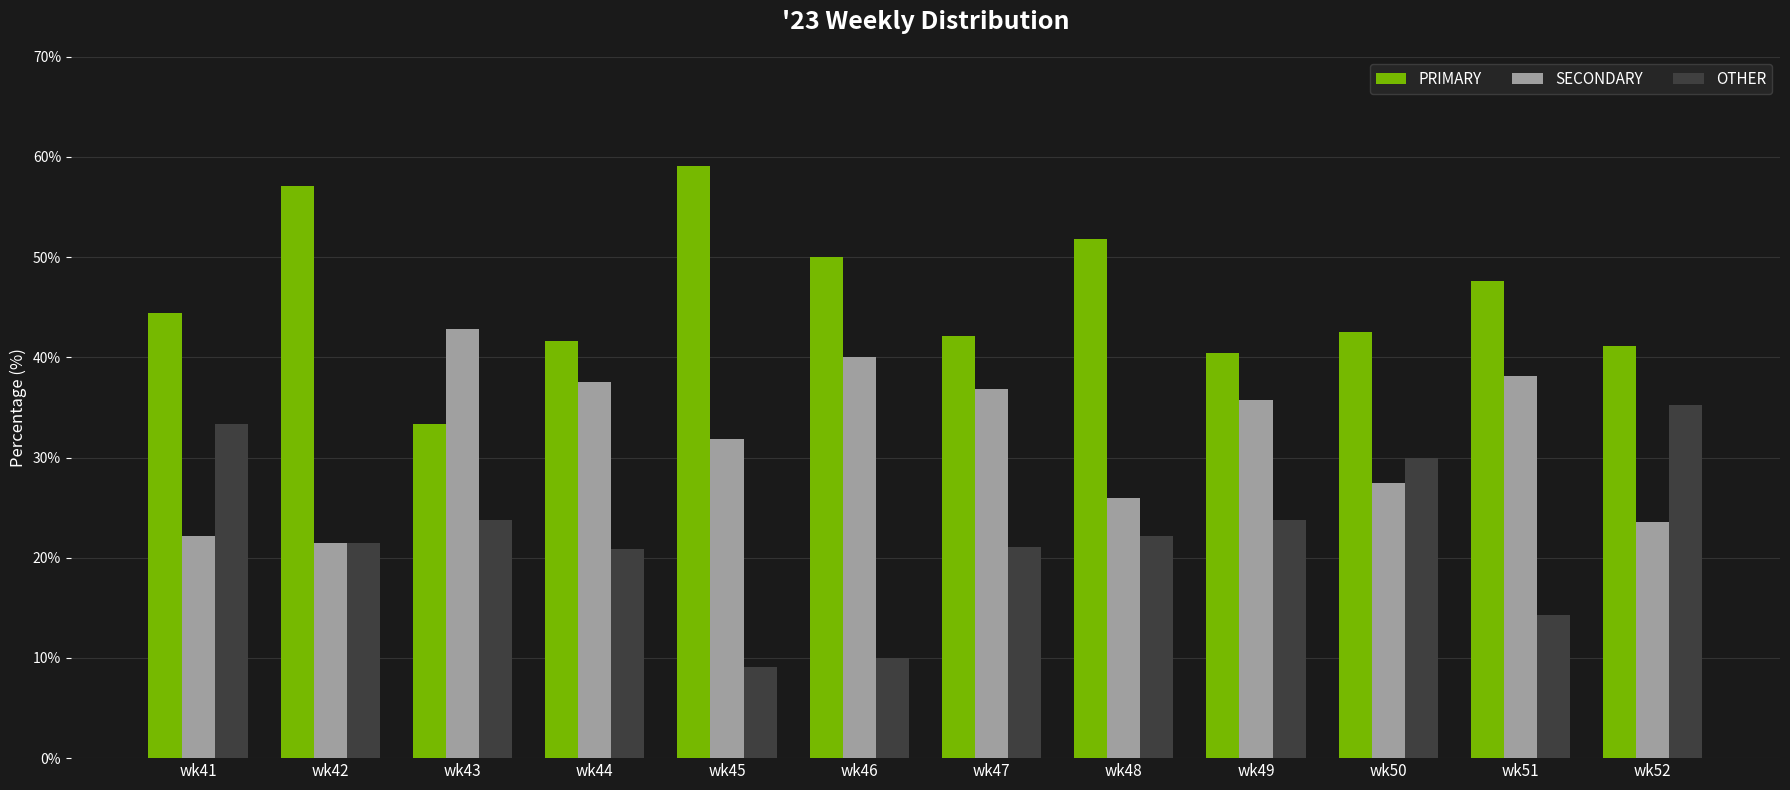

What is the total value across all series at wk50?

100.0